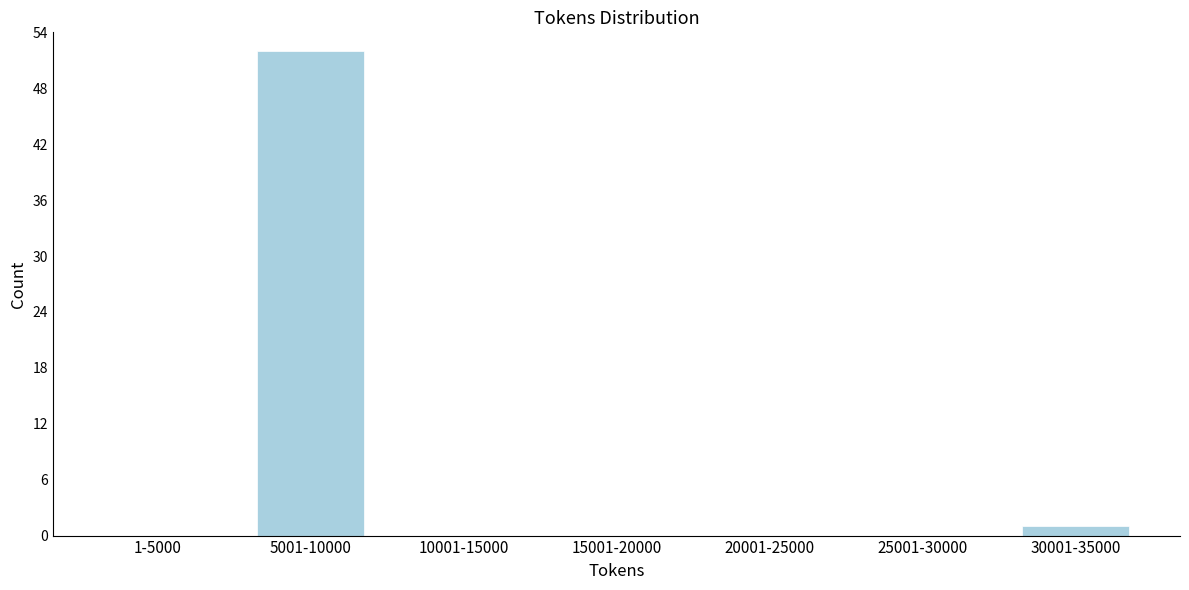

Reading left to right, what are all the values shown in this chart?

1-5000=0	5001-10000=52	10001-15000=0	15001-20000=0	20001-25000=0	25001-30000=0	30001-35000=1